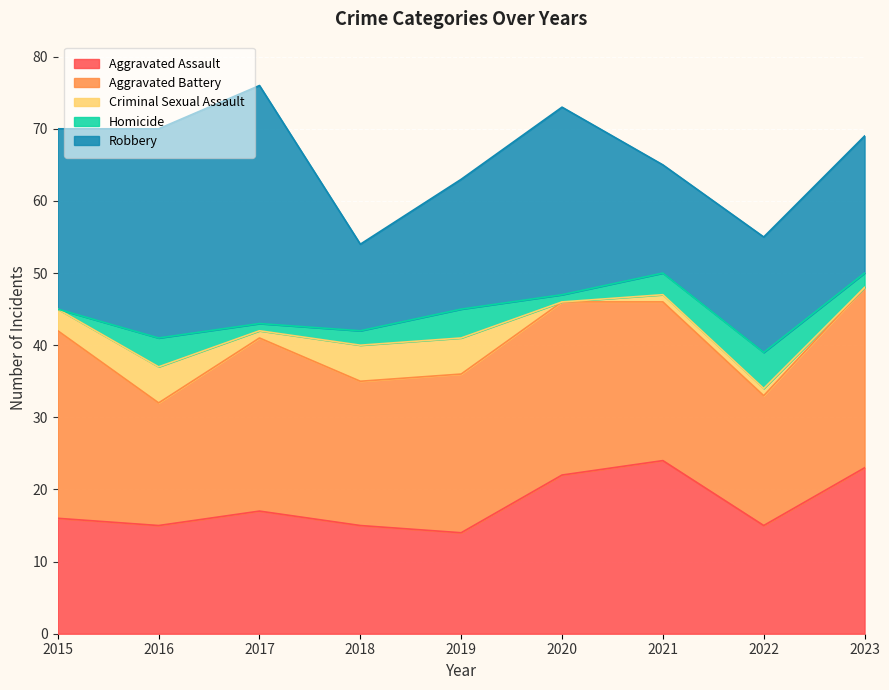

At how many categories does at least one series exceed 25?

4